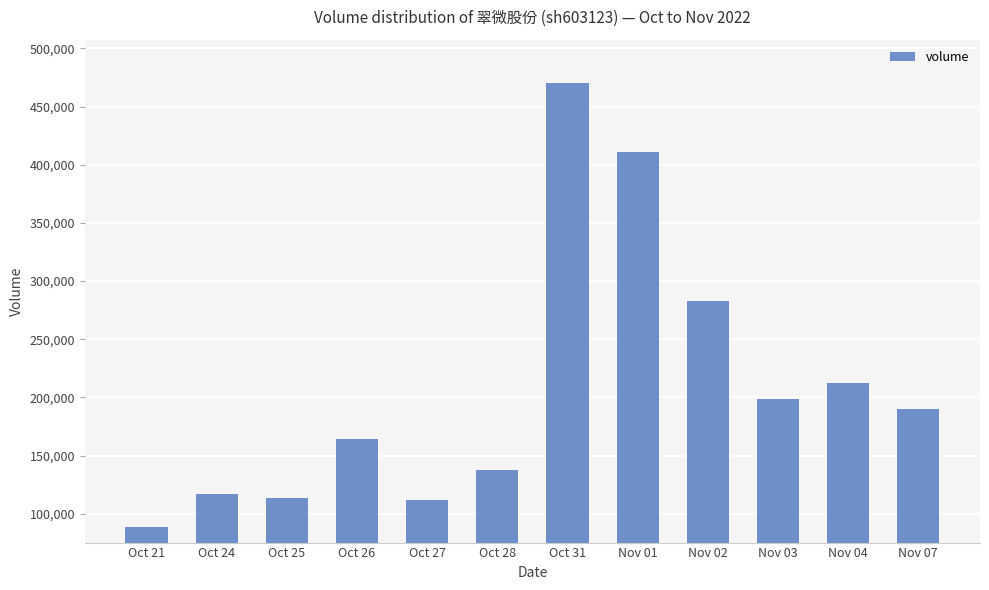

What is the label of the 3rd bar from the right?

Nov 03